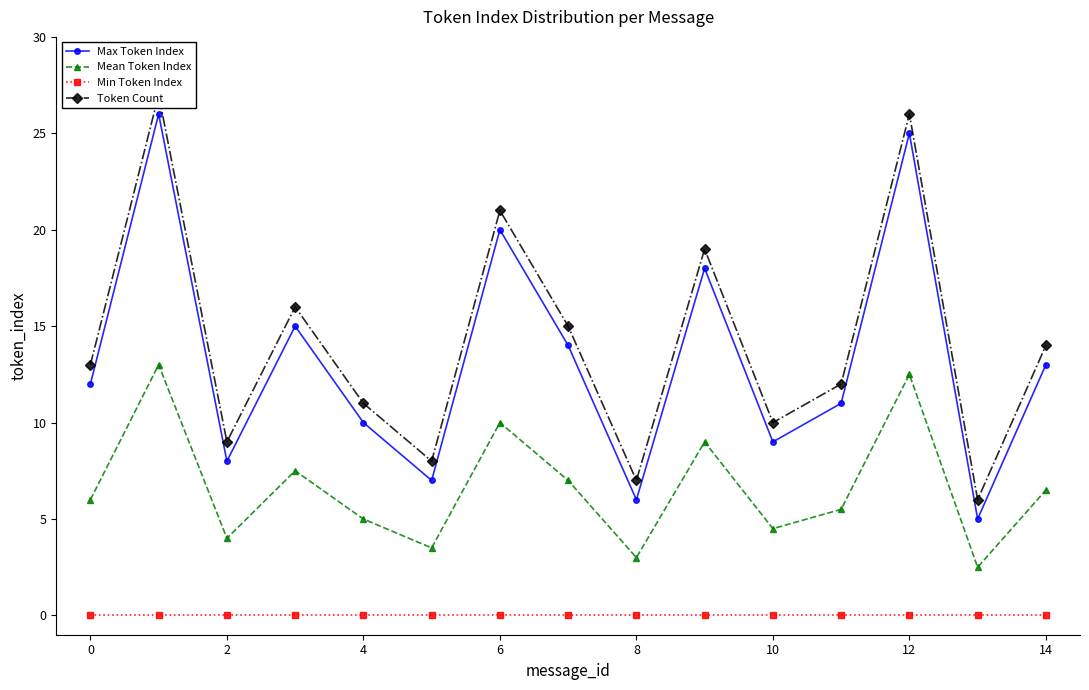

Is it true that Mean Token Index equals 12.5 at 12?

True